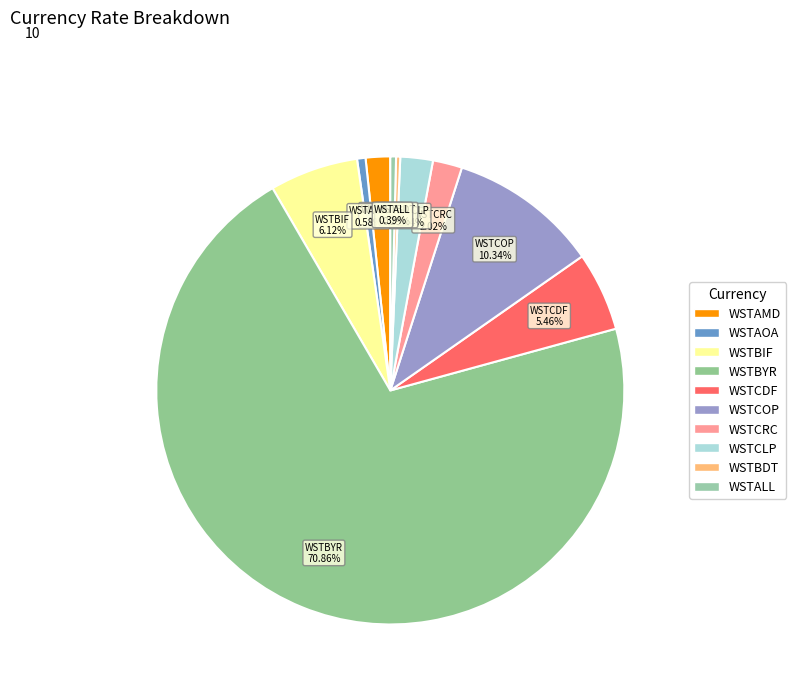

To the nearest percent, what is the combined percentage of WSTCLP and WSTAOA?

3%